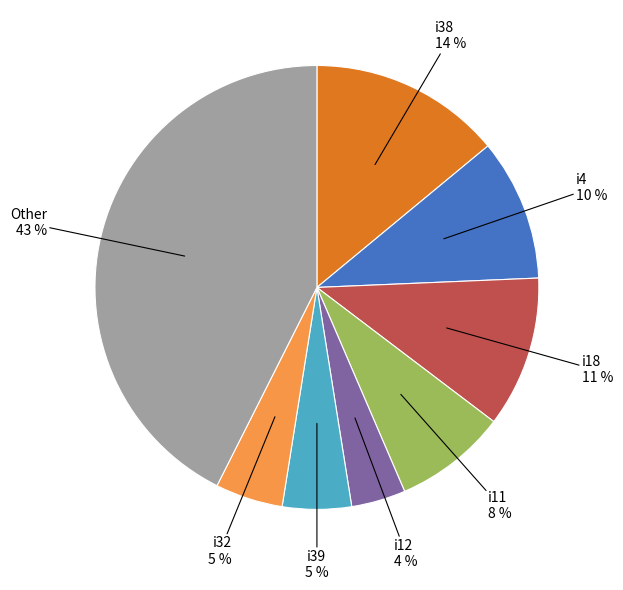

Does any single category account for the majority?

No